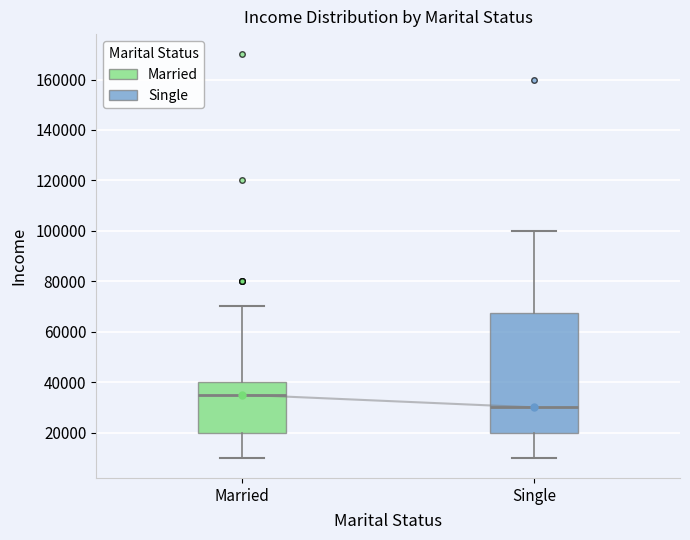

Comparing the boxes themselves (not the whiskers), which one is the tallest?

Single